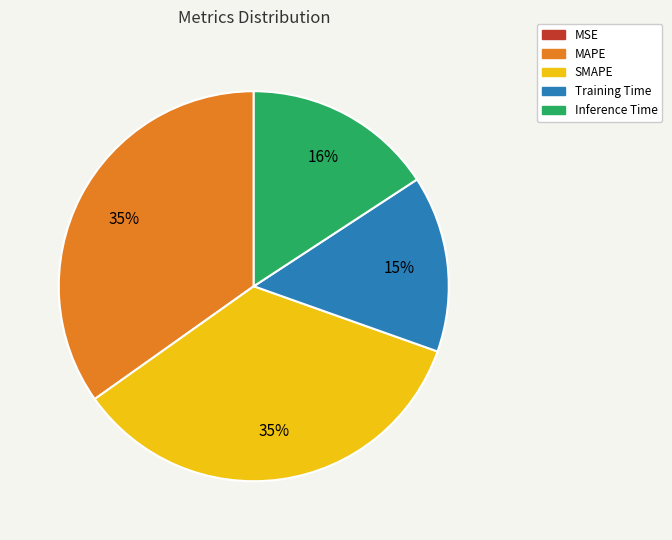

Is it true that Inference Time is 24% of the pie?

False